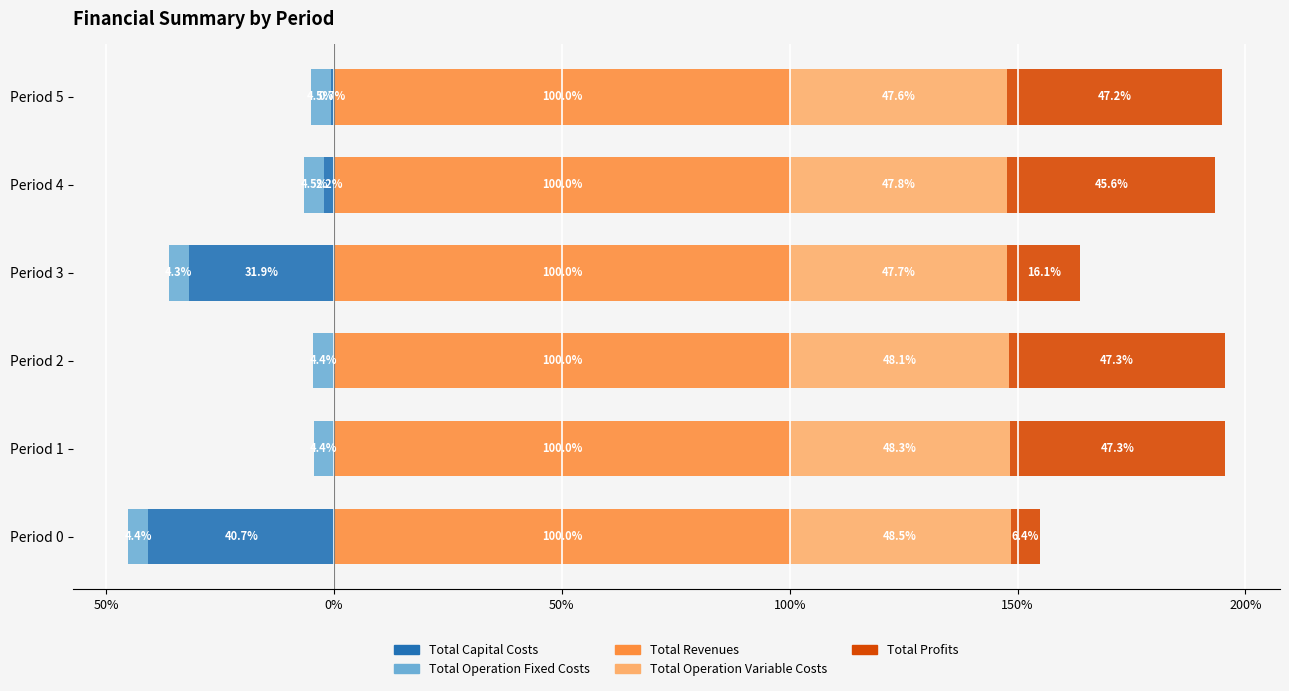

What is the difference between the second highest and minimum values in the Total Profits series?

40.9